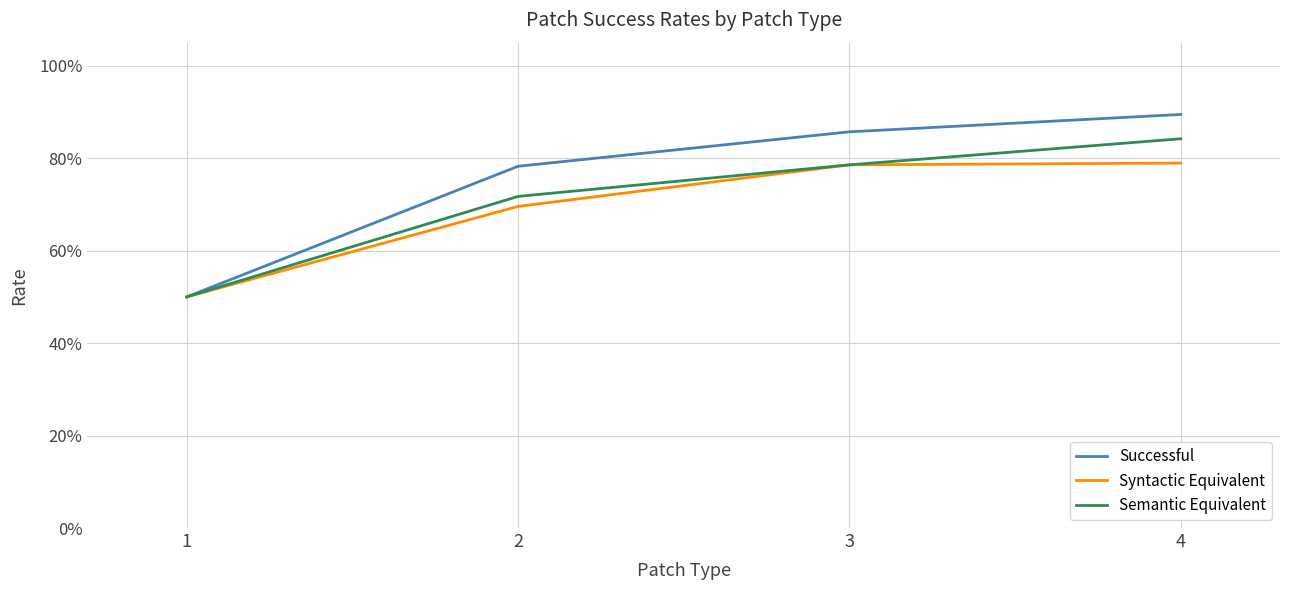

At how many categories does at least one series exceed 0?

4